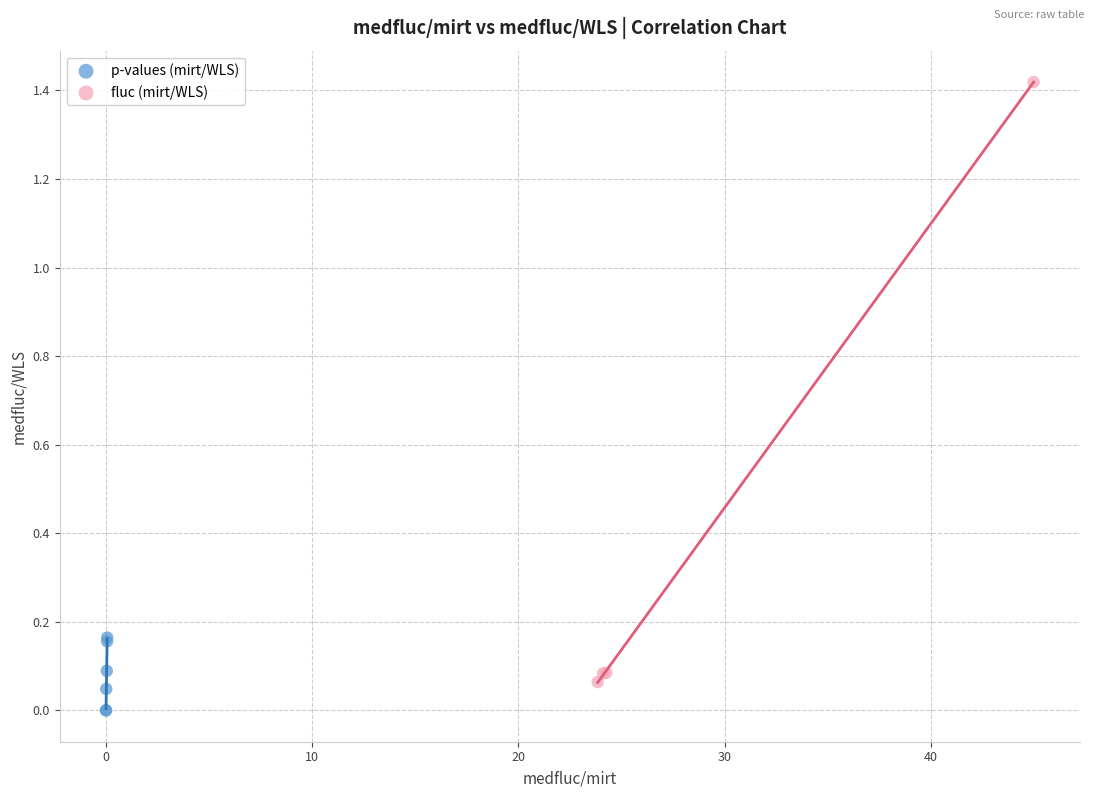

Which series contains the lowest Y value?

p-values (mirt/WLS)